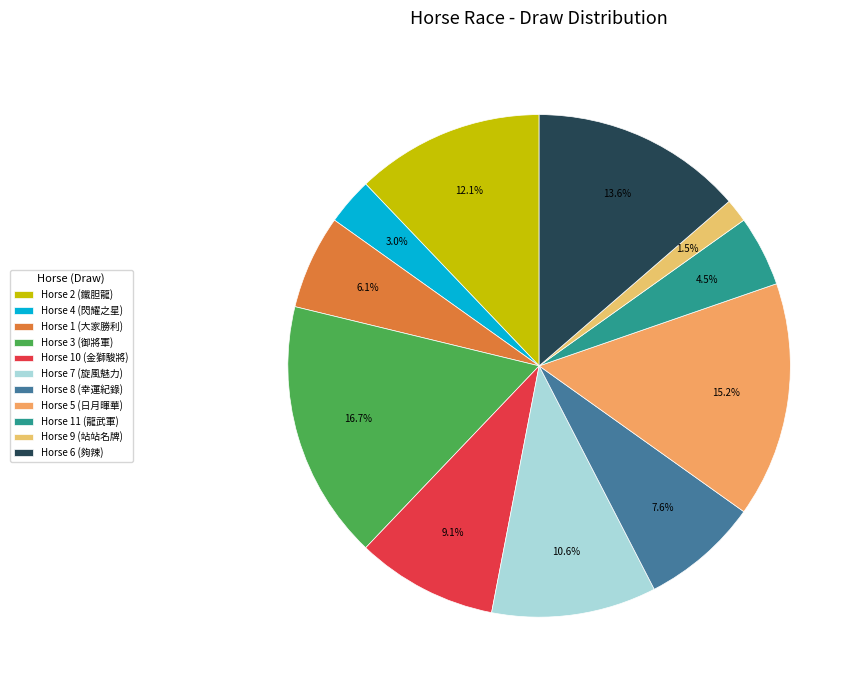

How many slices are in this pie chart?

11